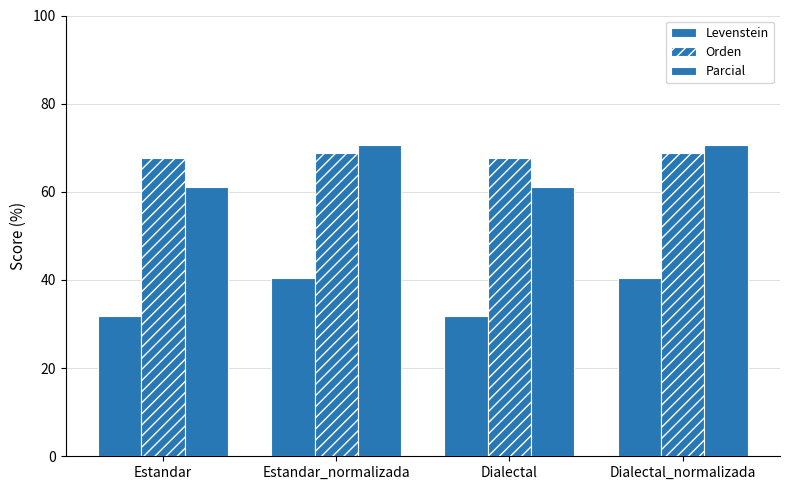

What is the average value of the Parcial series?

65.8